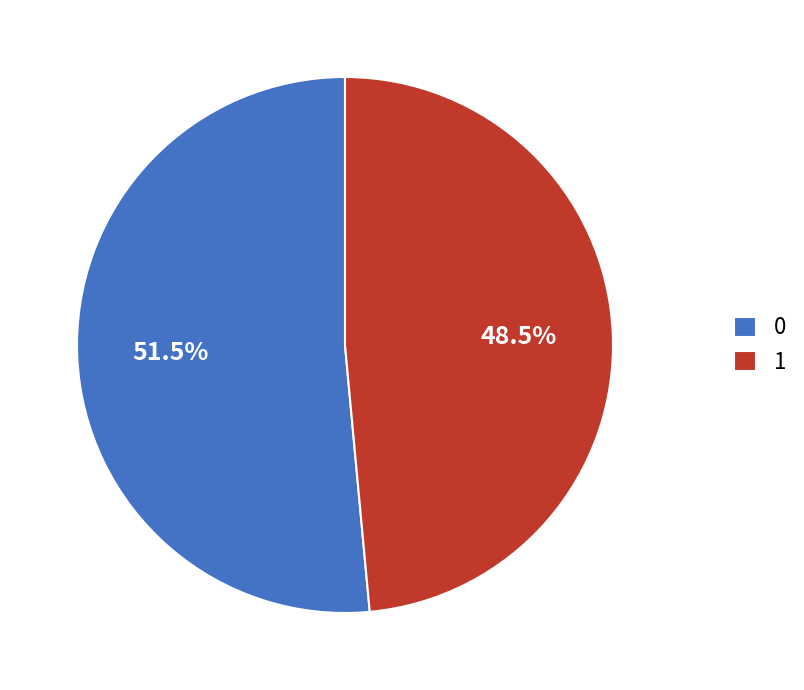

Rank the categories by value from lowest to highest.

1, 0